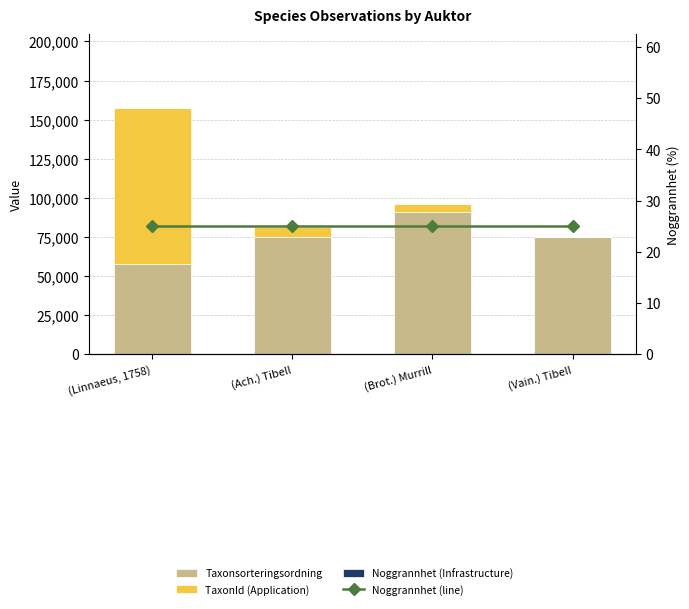

Reading left to right, extract all data points from this chart.

Taxonsorteringsordning: 57390	74731	90799	74739
TaxonId (Application): 100049	6439	5442	308
Noggrannhet (Infrastructure): 25	25	25	25
Noggrannhet (line): 25	25	25	25